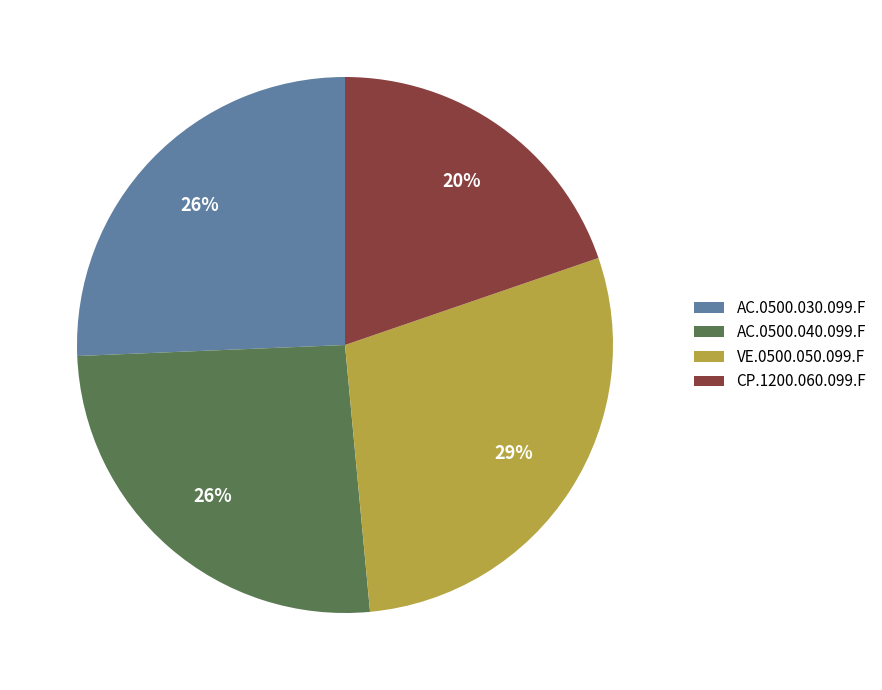

Count the number of slices in the pie.

4